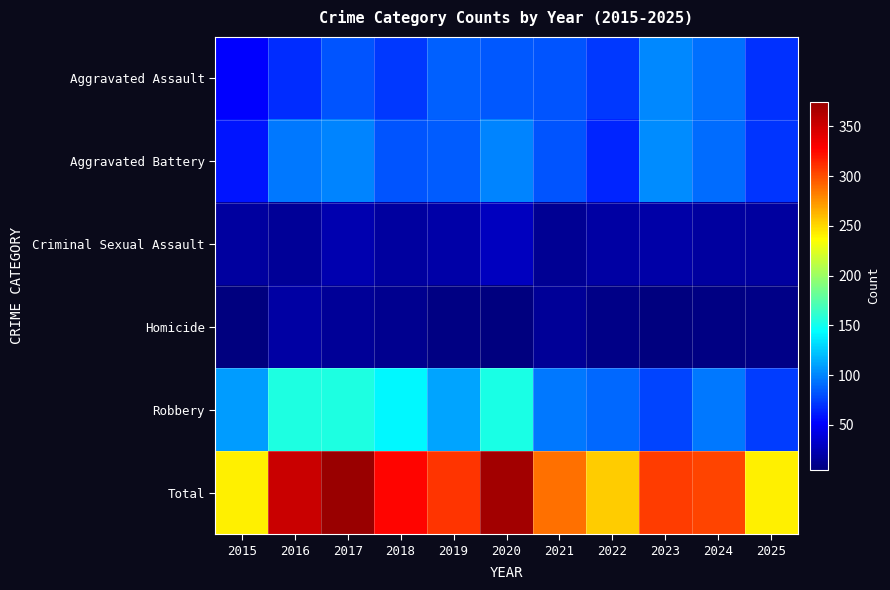

What is the difference between the highest and lowest values at 2024?

297